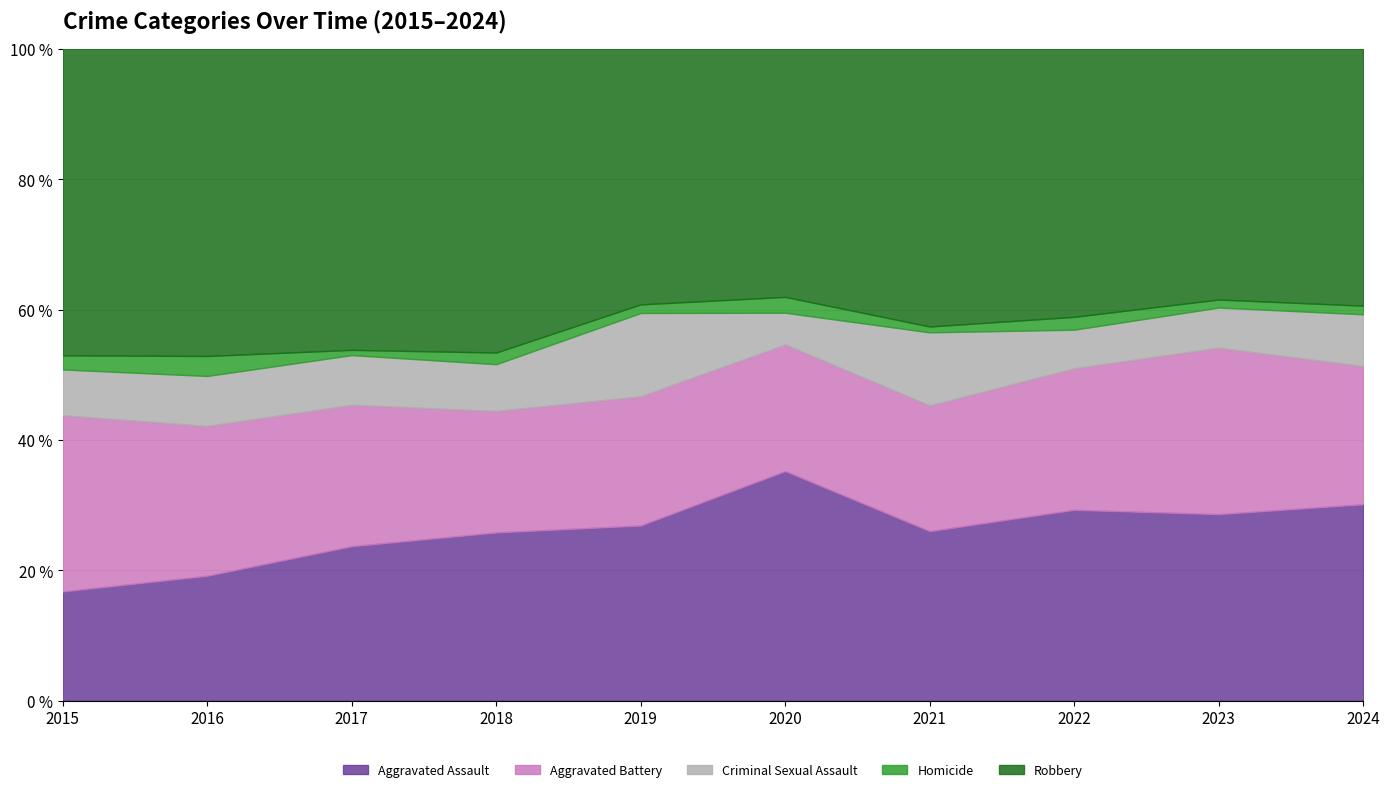

Is it true that Aggravated Assault equals 16.8 at 2015?

True